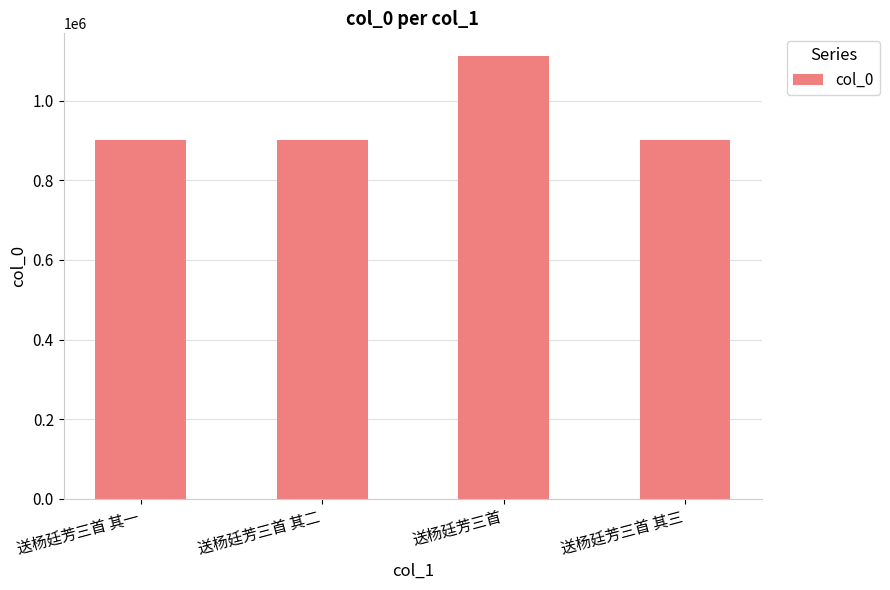

The chart shows a value of 250624 at 送杨廷芳三首 其一. True or false?

False